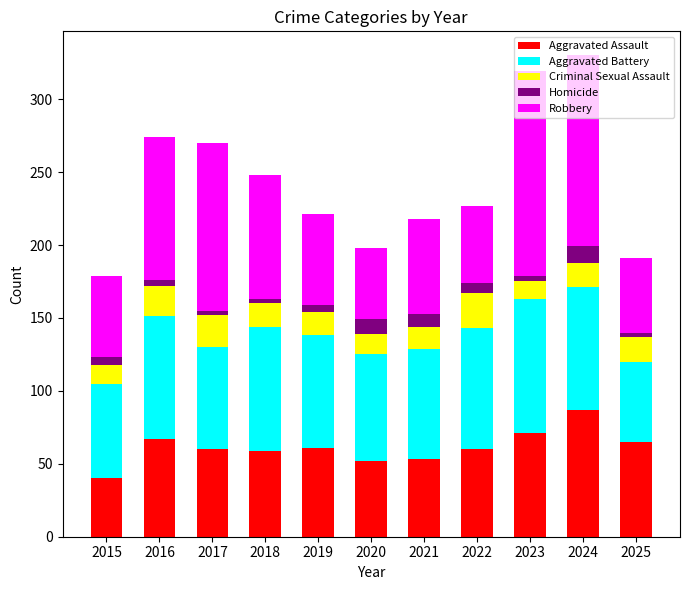

Is it true that Aggravated Assault equals 40 at 2019?

False